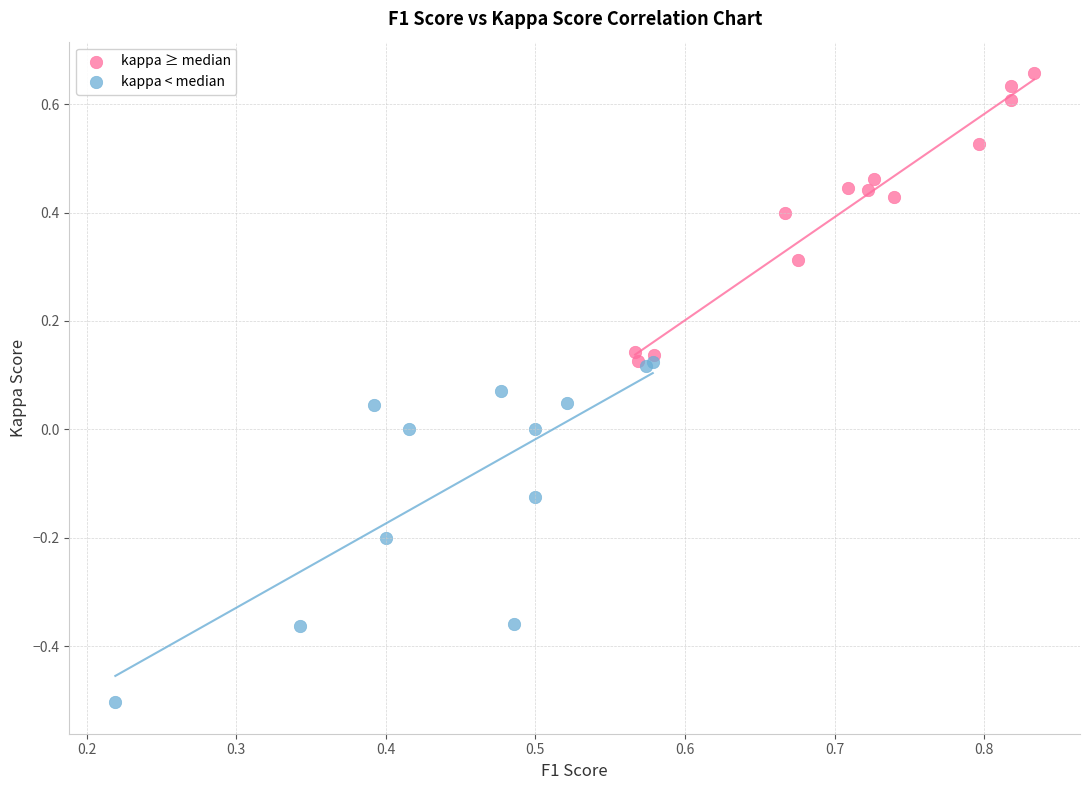

Which series contains the lowest Y value?

kappa < median